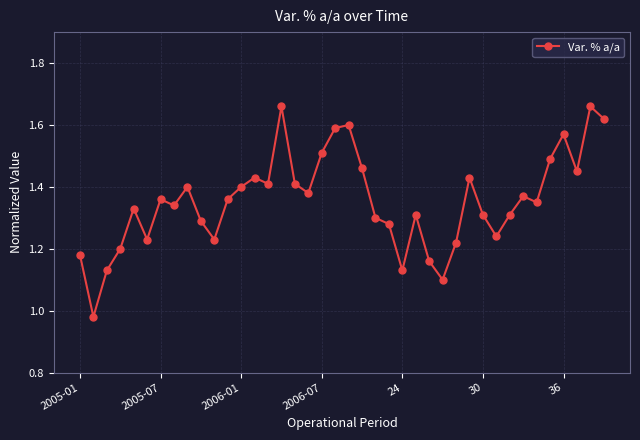

What is the sum of all values?

54.2